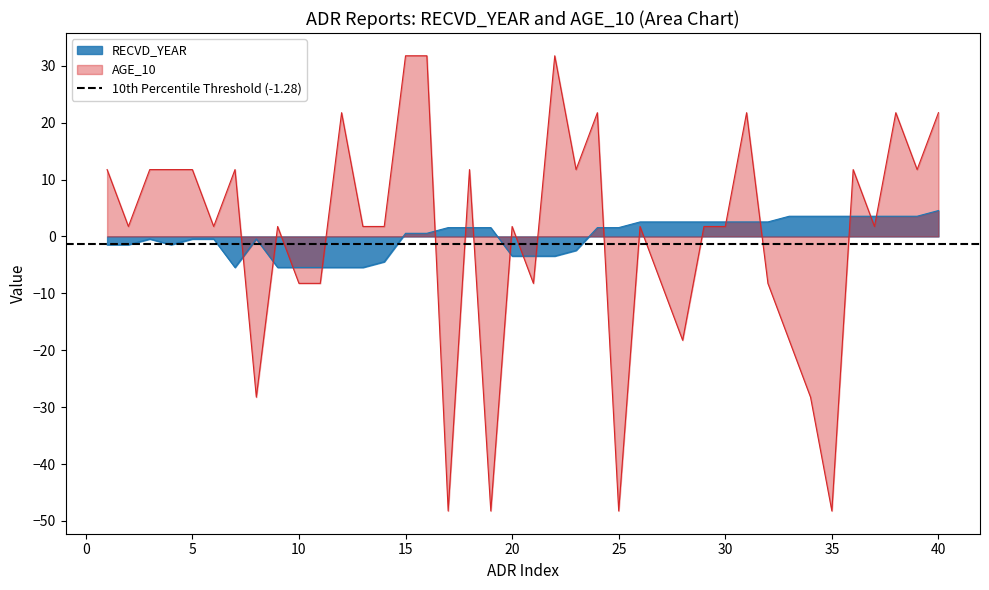

What value does the RECVD_YEAR series have at 6?

-0.5